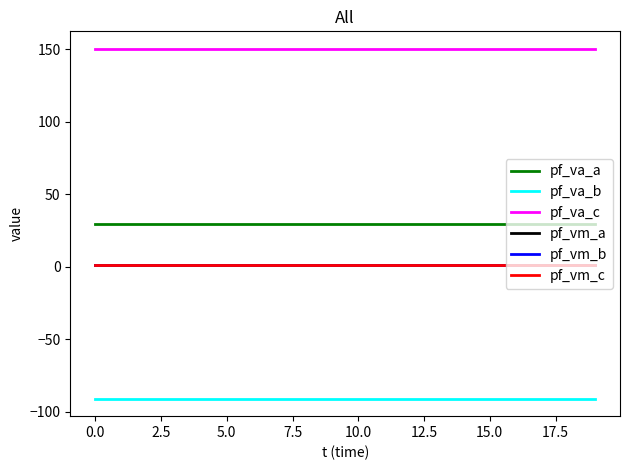

True or false: pf_va_c and pf_vm_b cross at least once.

False